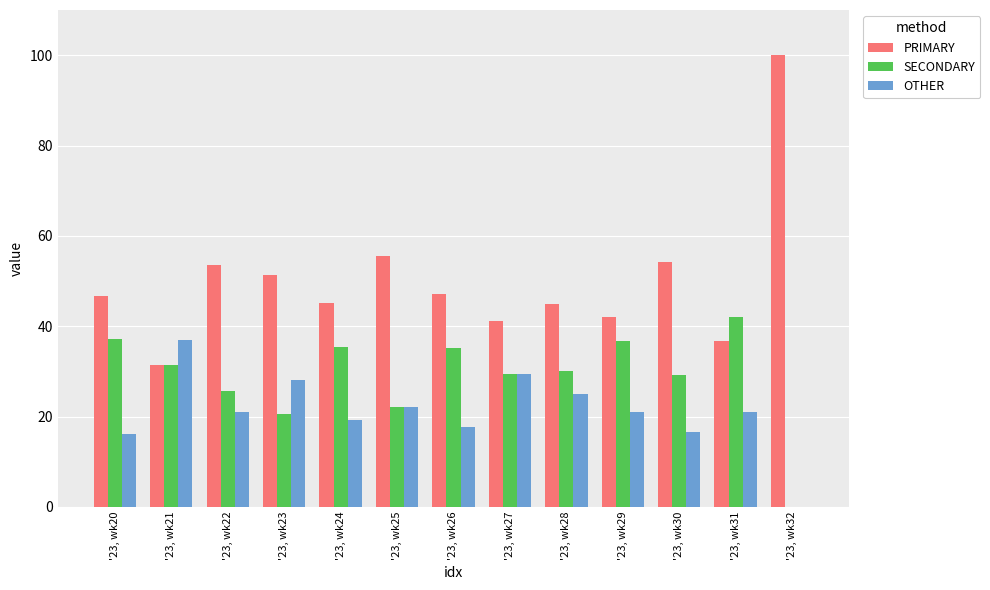

The value of OTHER at '23, wk23 is 19.4. True or false?

False